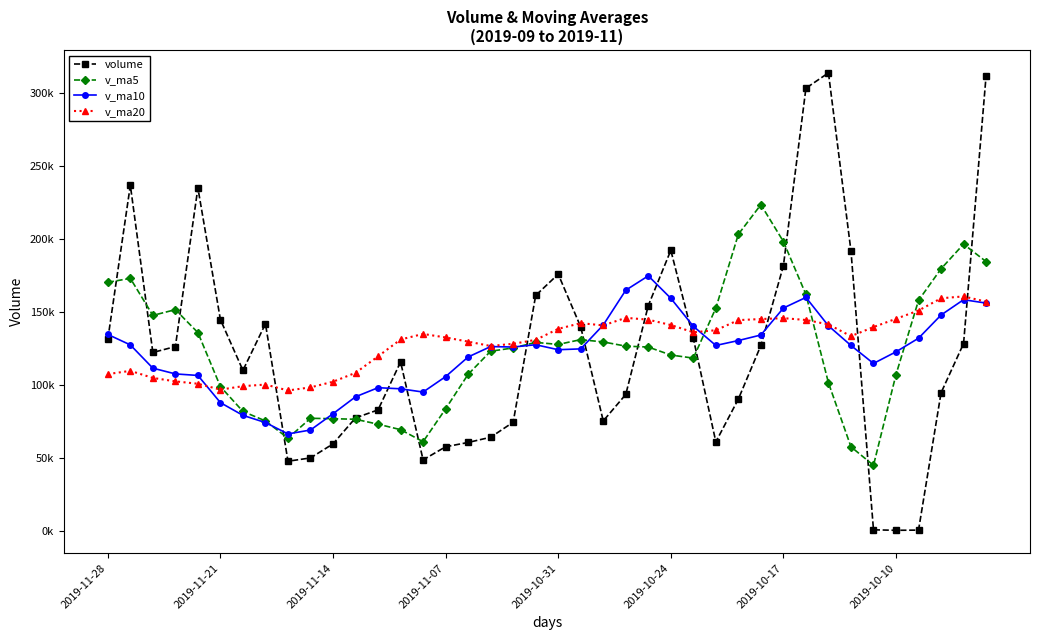

What are all the series names shown in the legend?

volume, v_ma5, v_ma10, v_ma20